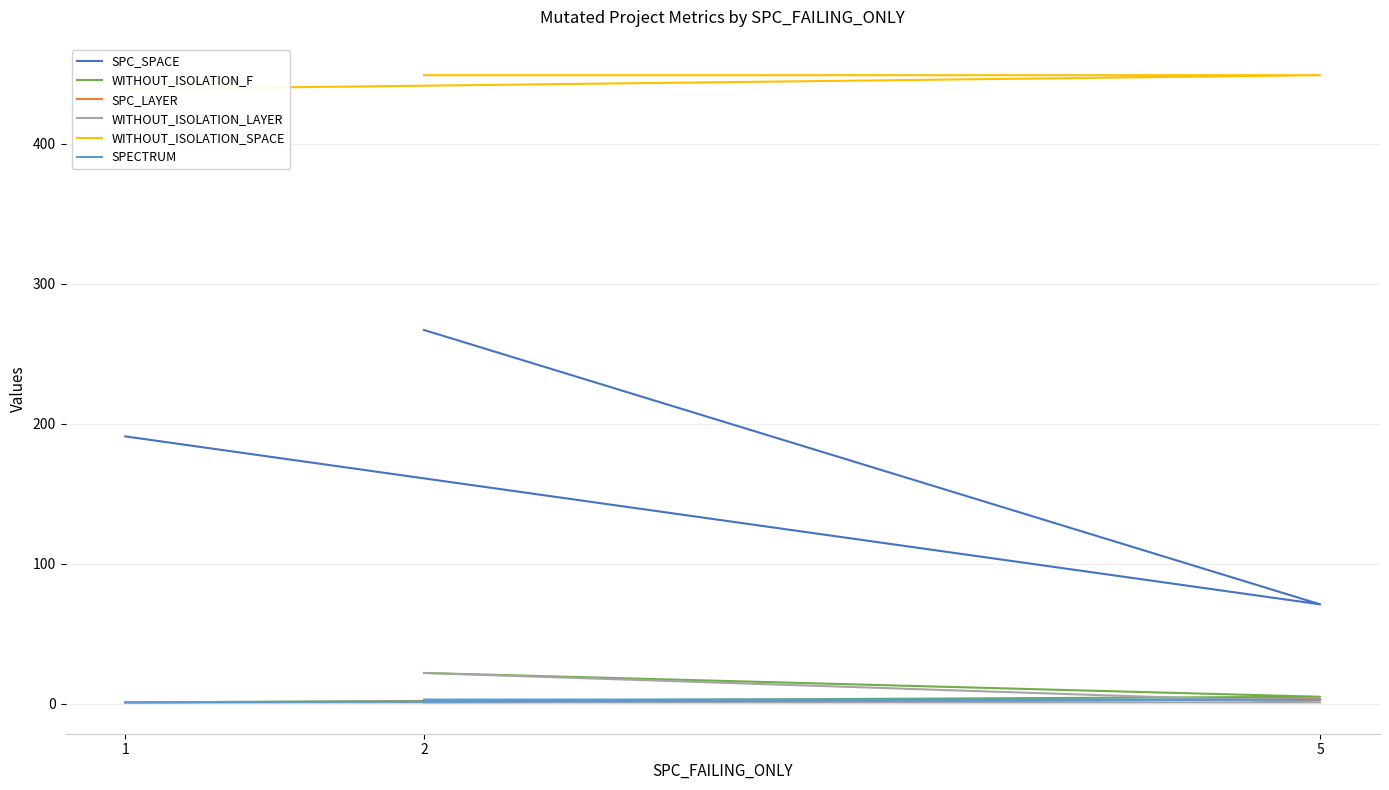

At how many categories does at least one series exceed 418?

3